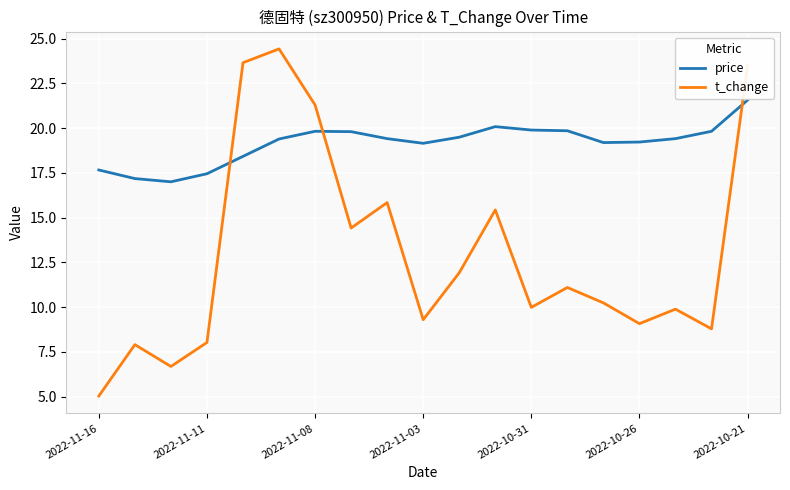

What is the maximum value for t_change?

24.4